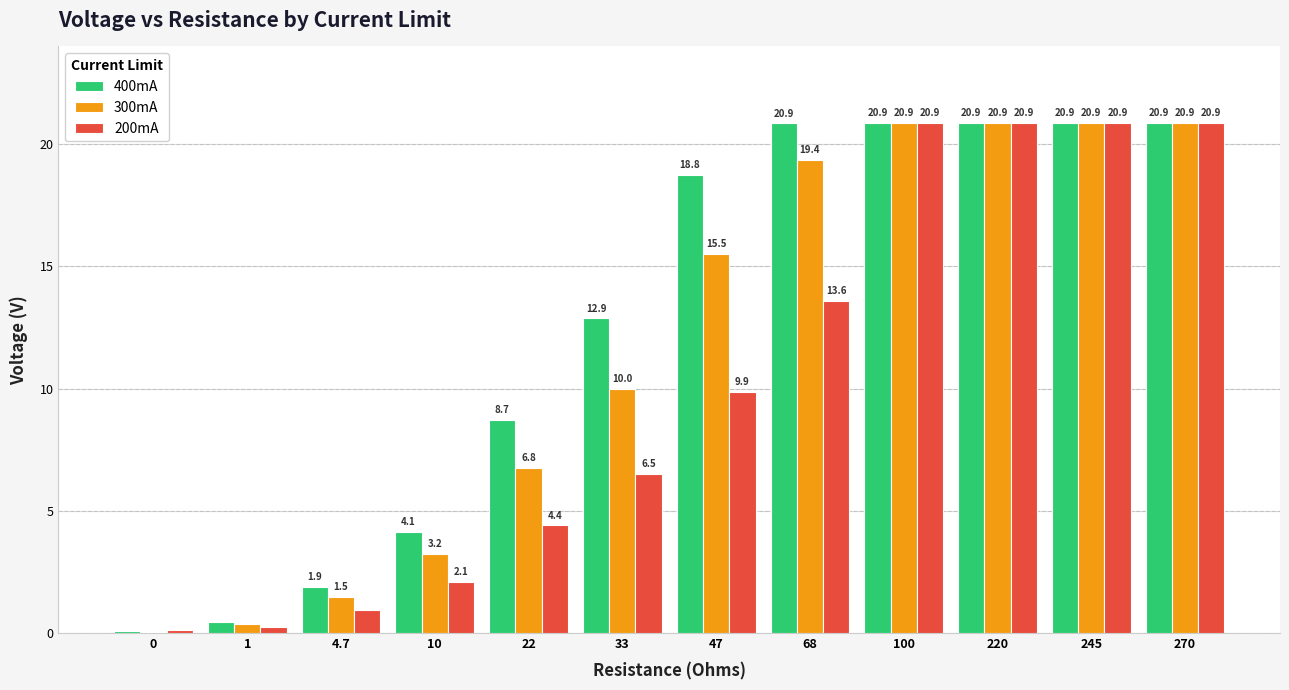

What is the total value across all series at 1?

1.1